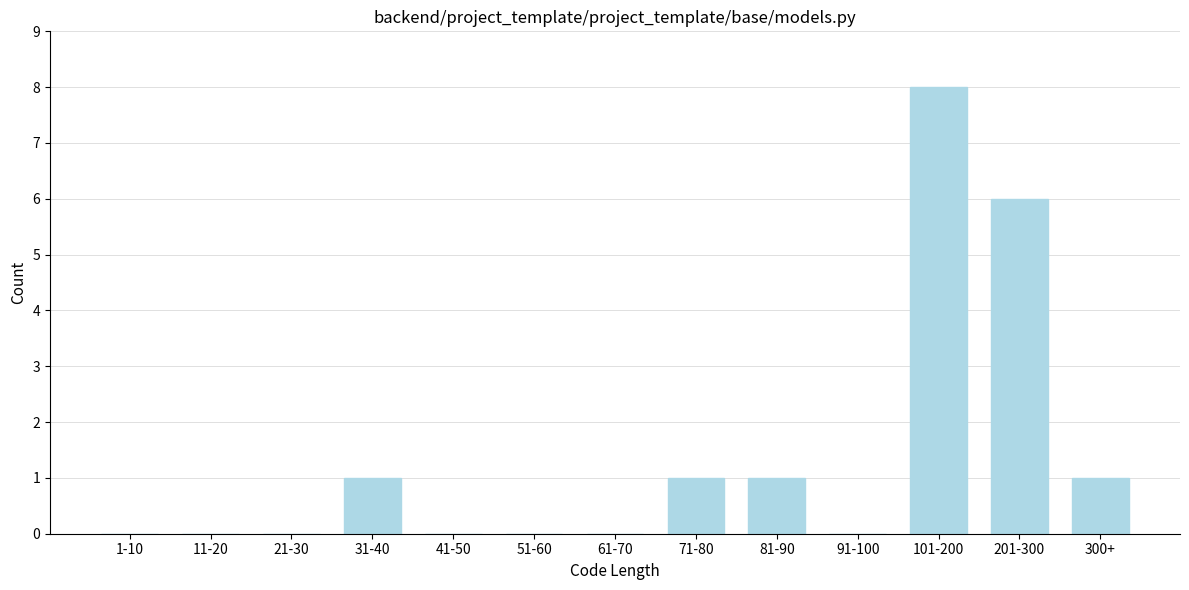

Reading left to right, what are all the values shown in this chart?

1-10=0	11-20=0	21-30=0	31-40=1	41-50=0	51-60=0	61-70=0	71-80=1	81-90=1	91-100=0	101-200=8	201-300=6	300+=1